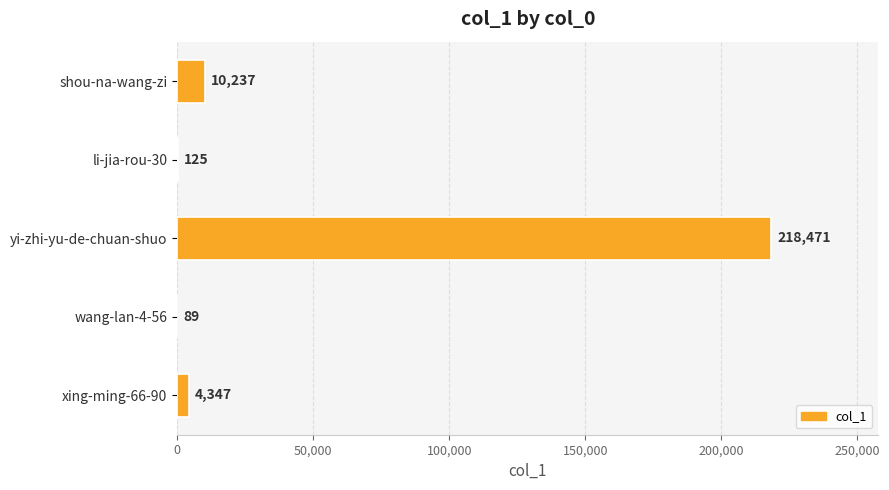

Is it true that the value at xing-ming-66-90 is 4347?

True